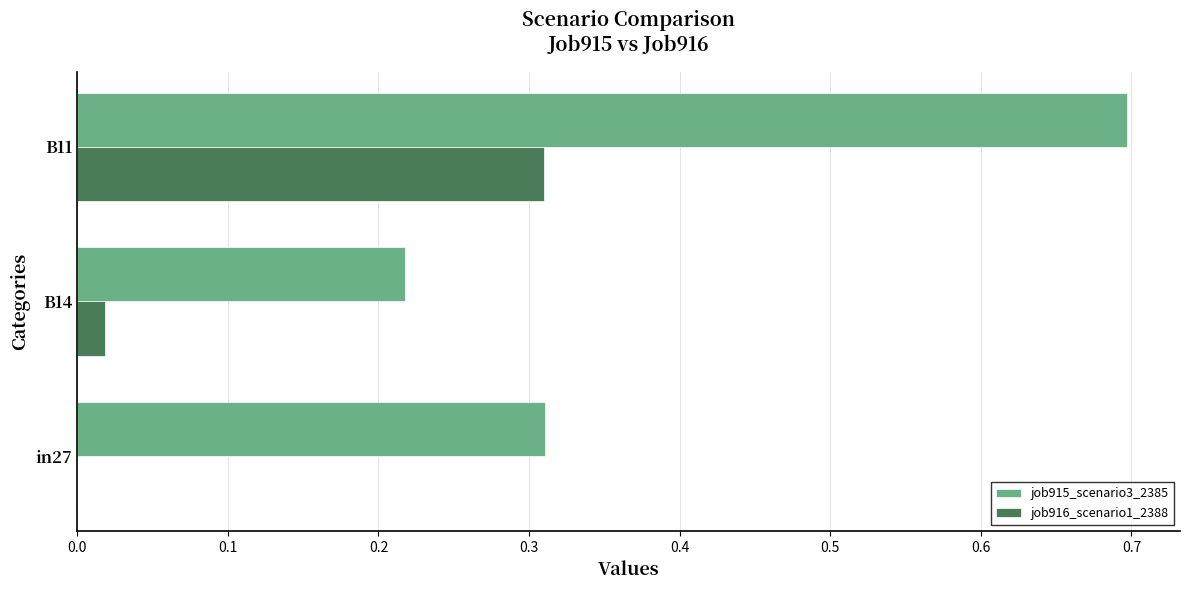

What is the sum of all job915_scenario3_2385 values?

1.2